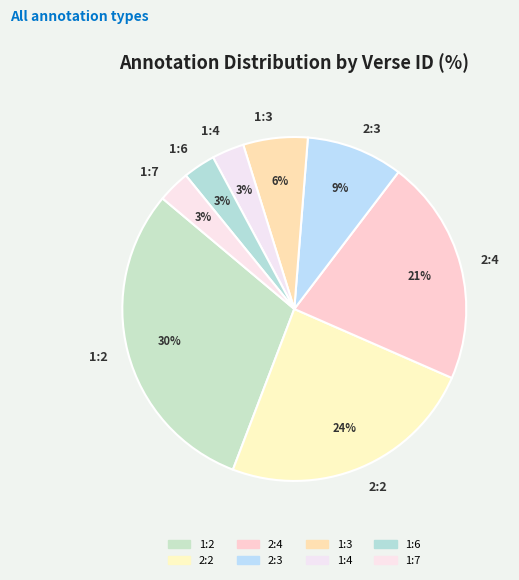

To the nearest percent, what is the average slice percentage?

12%